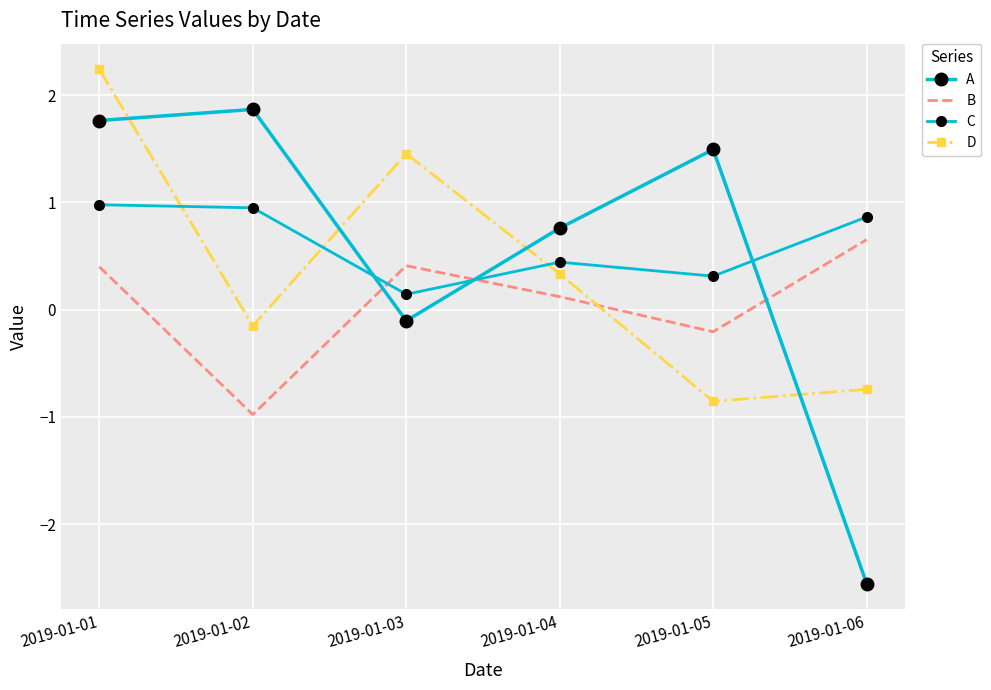

The value of A at 2019-01-01 is 2.8. True or false?

False